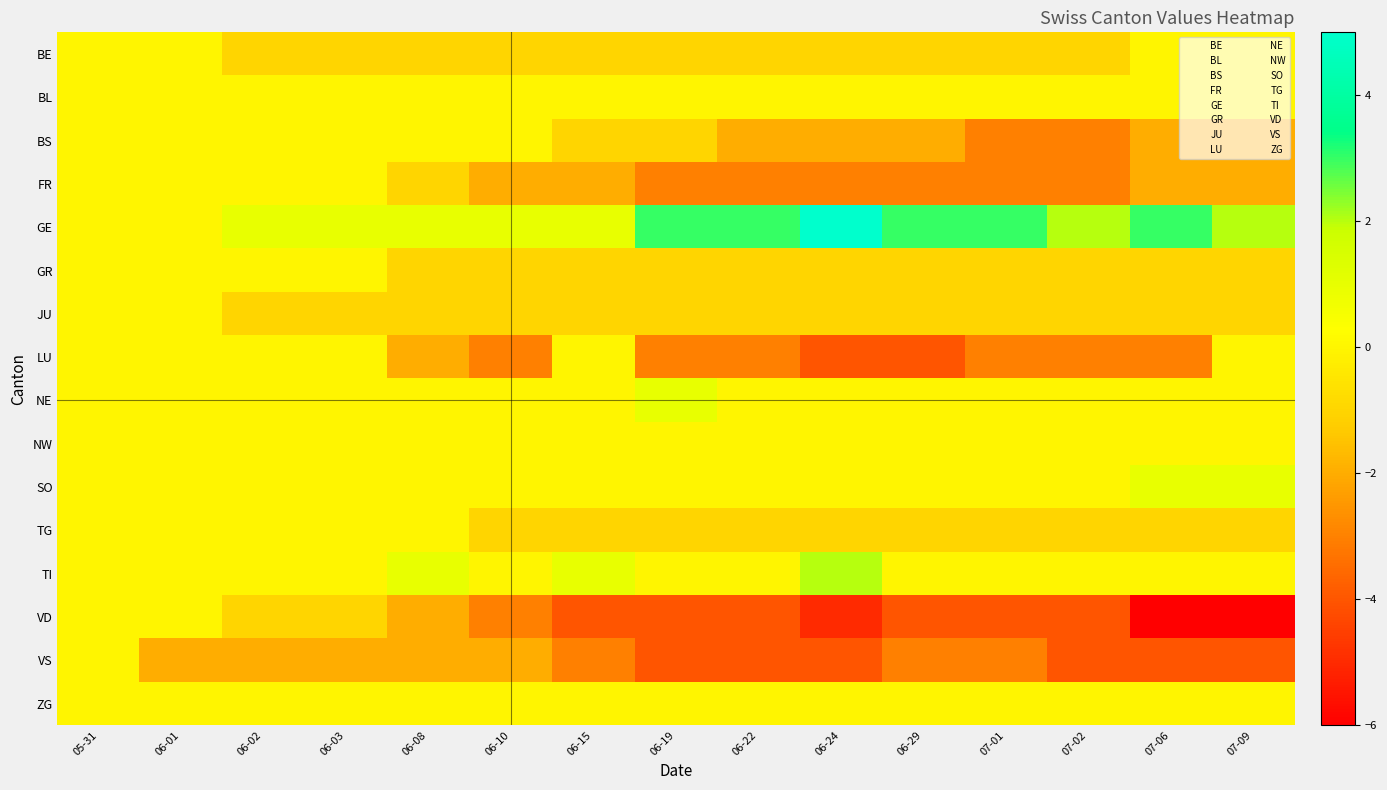

Which series has the largest total across all categories?

GE